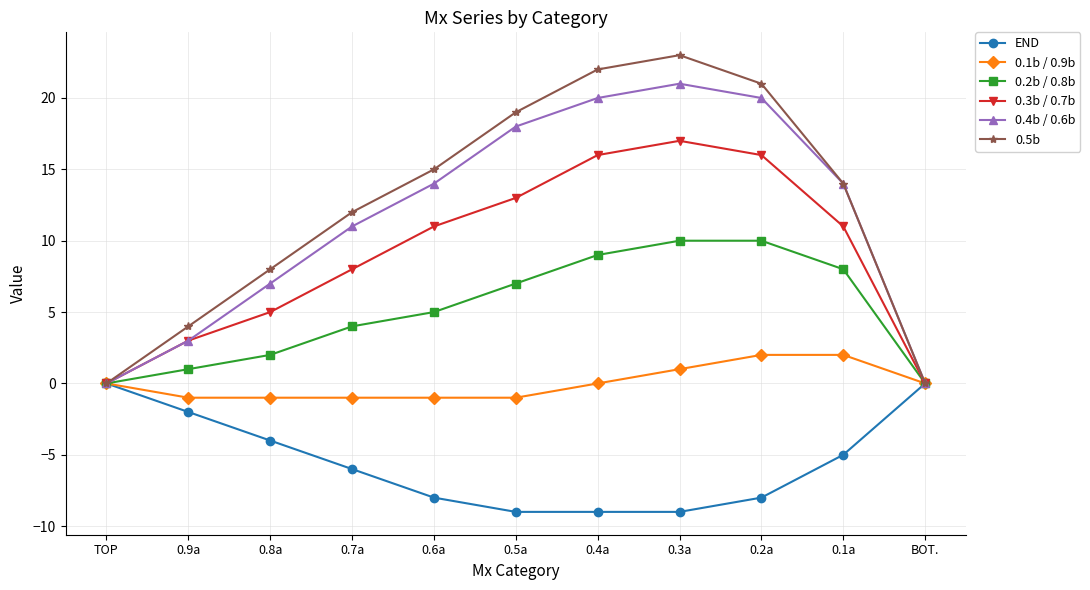

Is this an area chart (filled region under the line)?

No